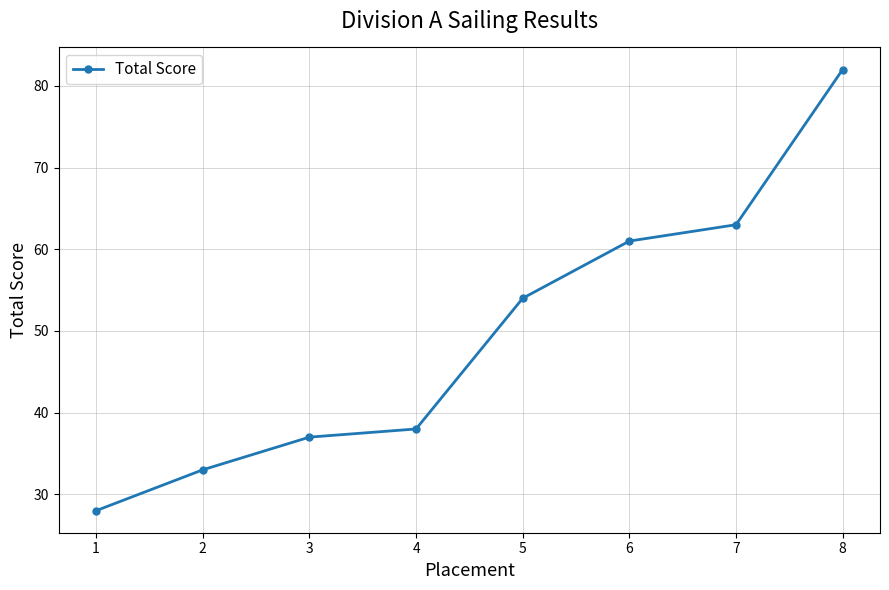

Reading left to right, list all the values displayed in this chart.

1=28	2=33	3=37	4=38	5=54	6=61	7=63	8=82